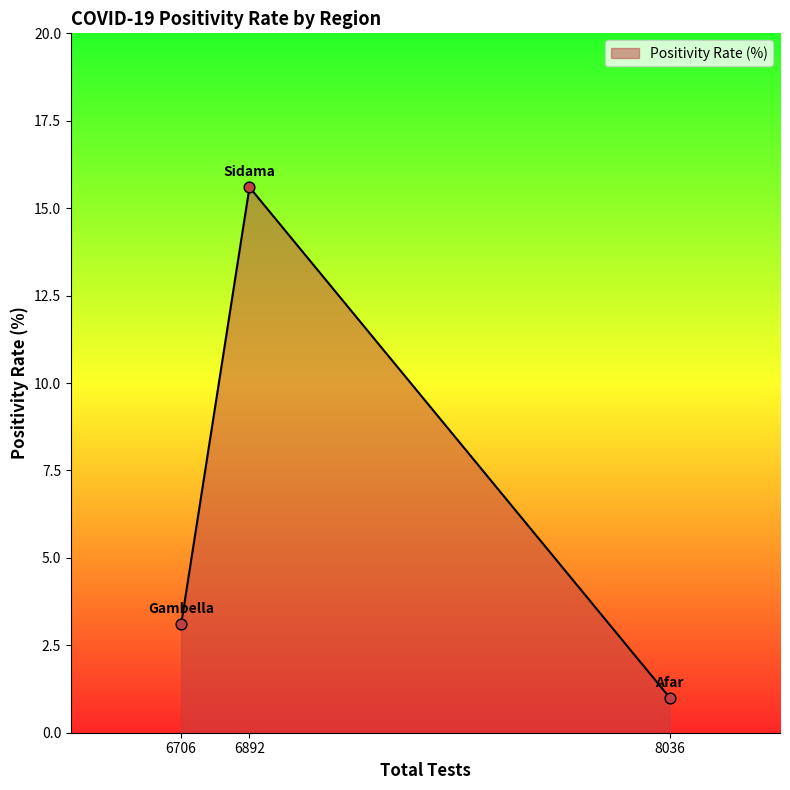

What is the change in value from 6706 to 6892?

+12.5